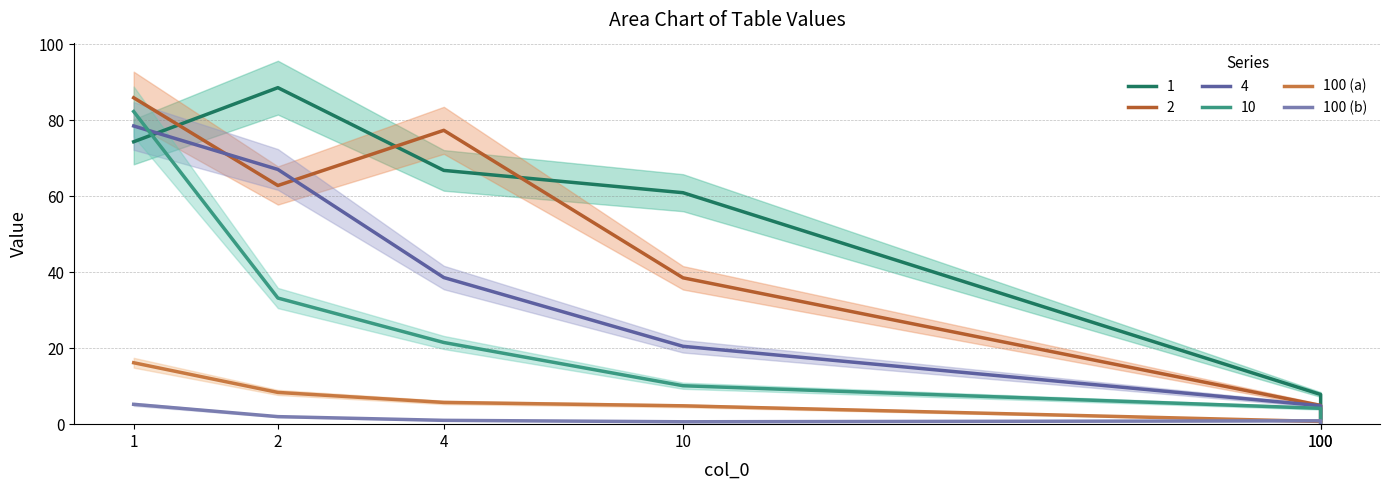

After their last crossing, which series has the higher values: 100 (a) or 100 (b)?

100 (a)